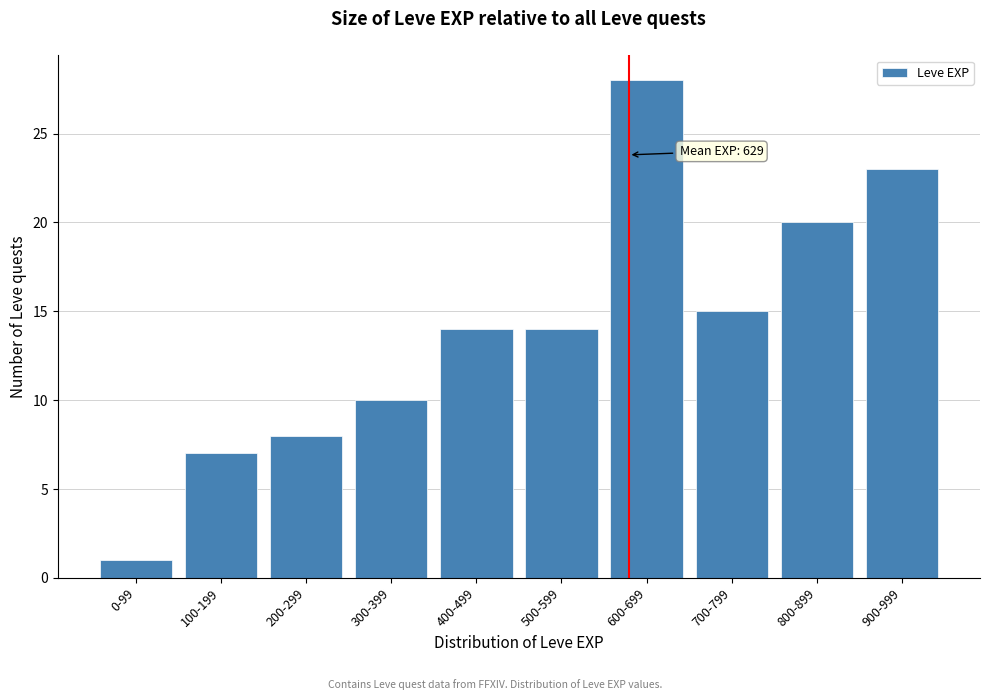

Reading left to right, list all the values displayed in this chart.

1	7	8	10	14	14	28	15	20	23